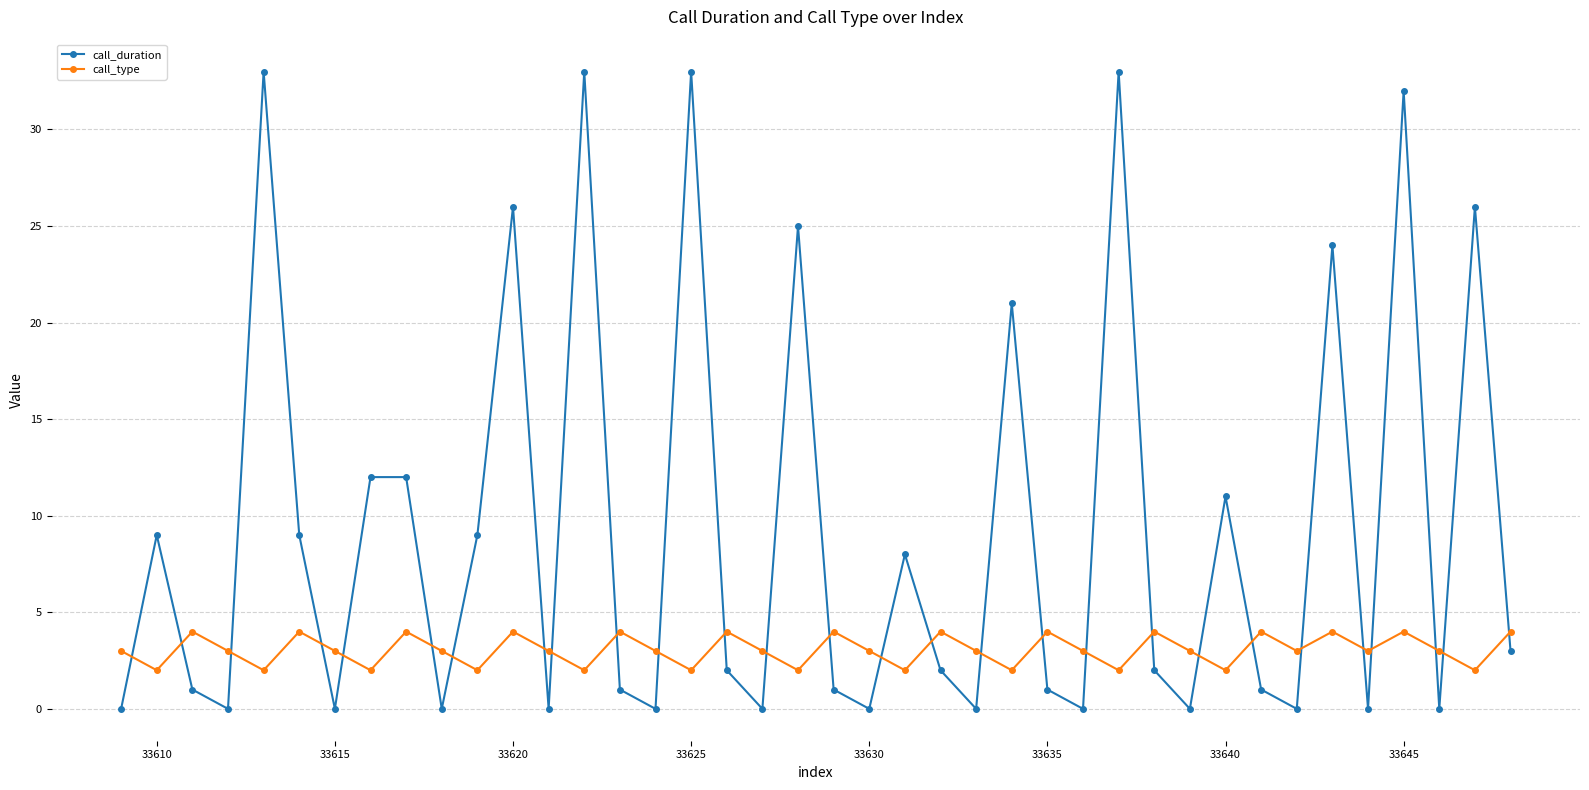

Reading right to left, extract all data points from this chart.

call_duration: 3	26	0	32	0	24	0	1	11	0	2	33	0	1	21	0	2	8	0	1	25	0	2	33	0	1	33	0	26	9	0	12	12	0	9	33	0	1	9	0
call_type: 4	2	3	4	3	4	3	4	2	3	4	2	3	4	2	3	4	2	3	4	2	3	4	2	3	4	2	3	4	2	3	4	2	3	4	2	3	4	2	3